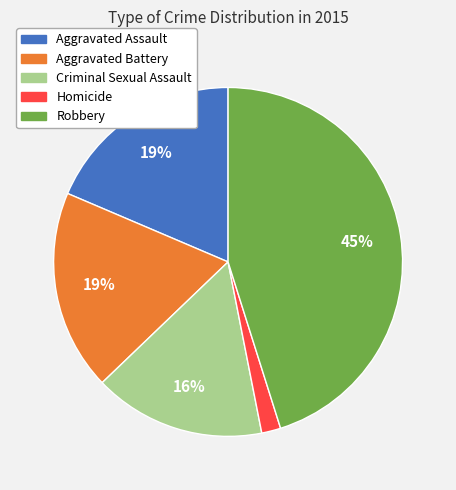

Is there any slice that represents more than half of the pie?

No